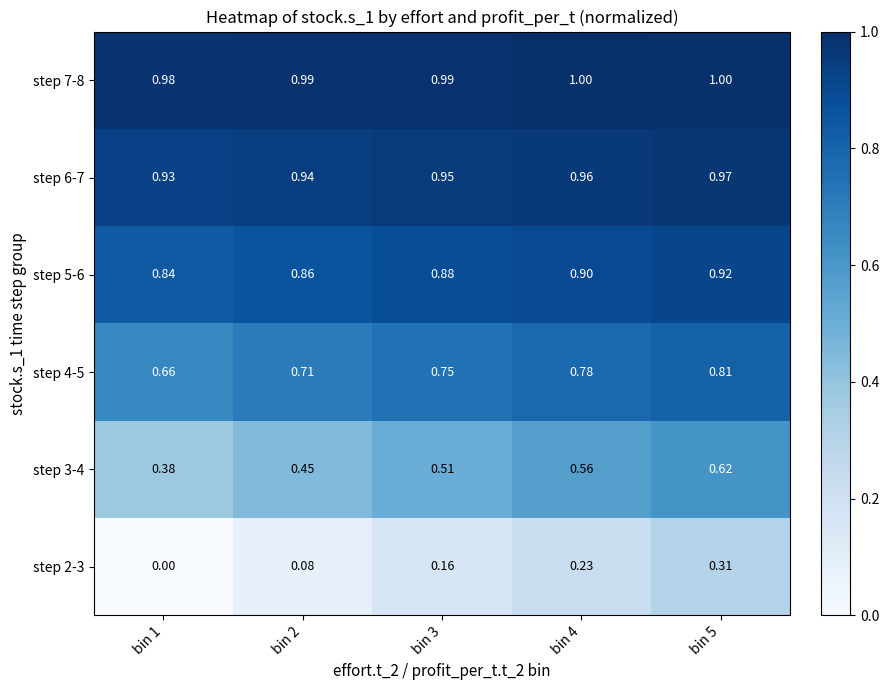

Is the value of step 4-5 at bin 4 greater than the value of step 2-3 at bin 5?

Yes